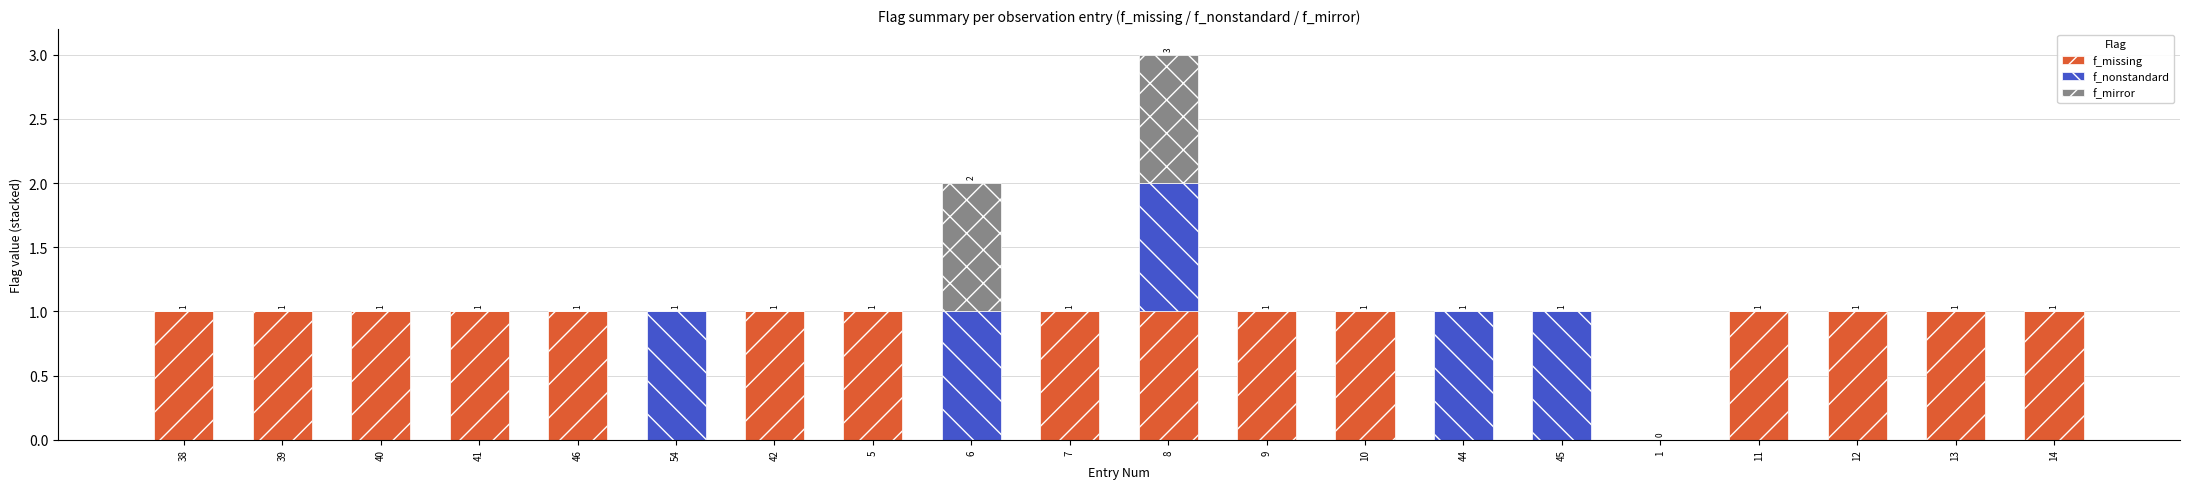

Is it true that f_missing equals 0 at 39?

False